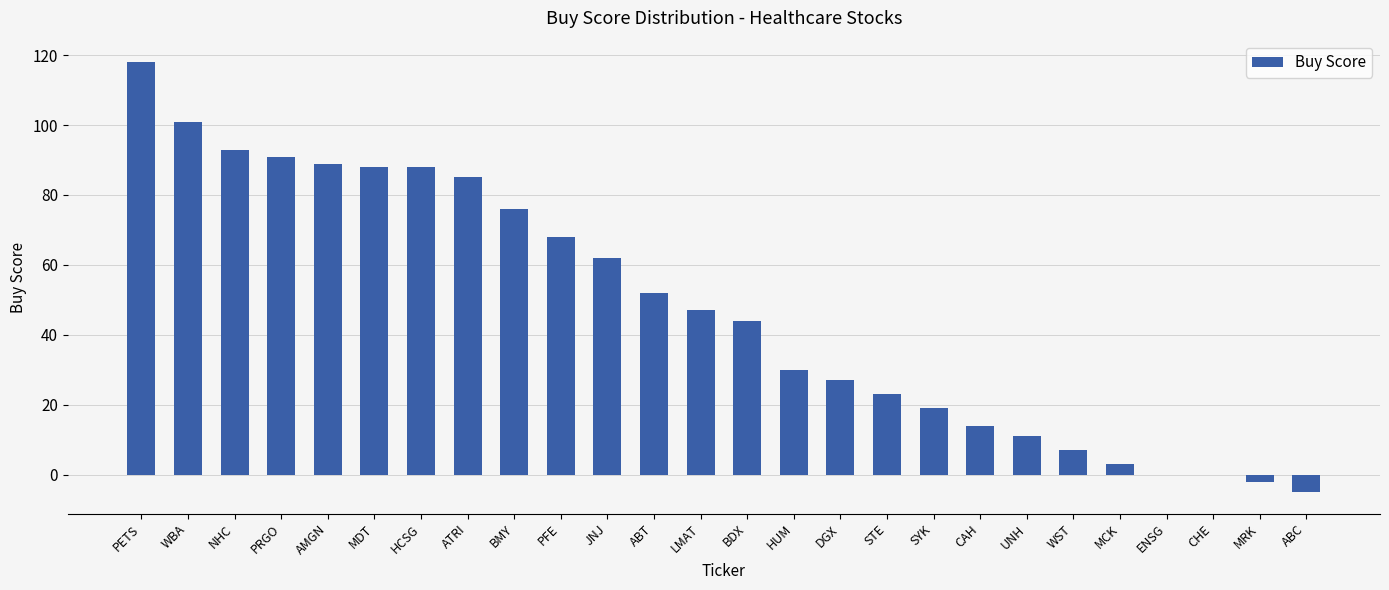

Are the bars grouped side by side (vs. stacked)?

No